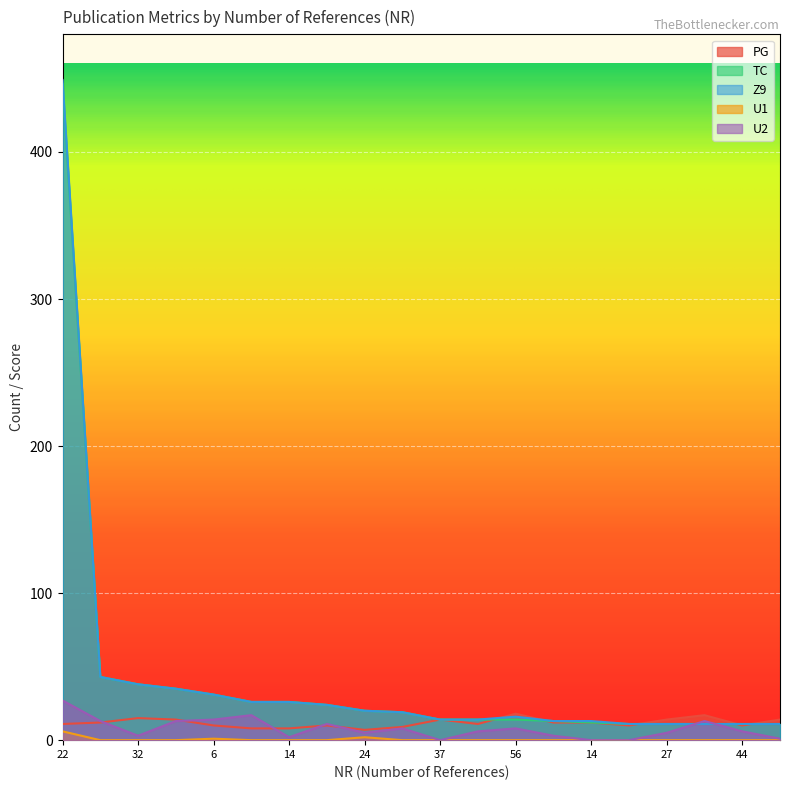

What is the difference between the maximum and minimum values in the U1 series?

6